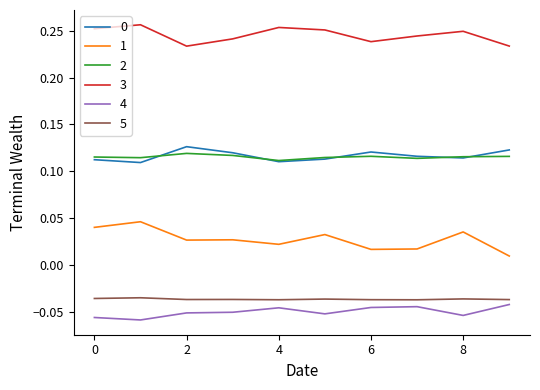

How many interior local peaks does the 0 series have?

2